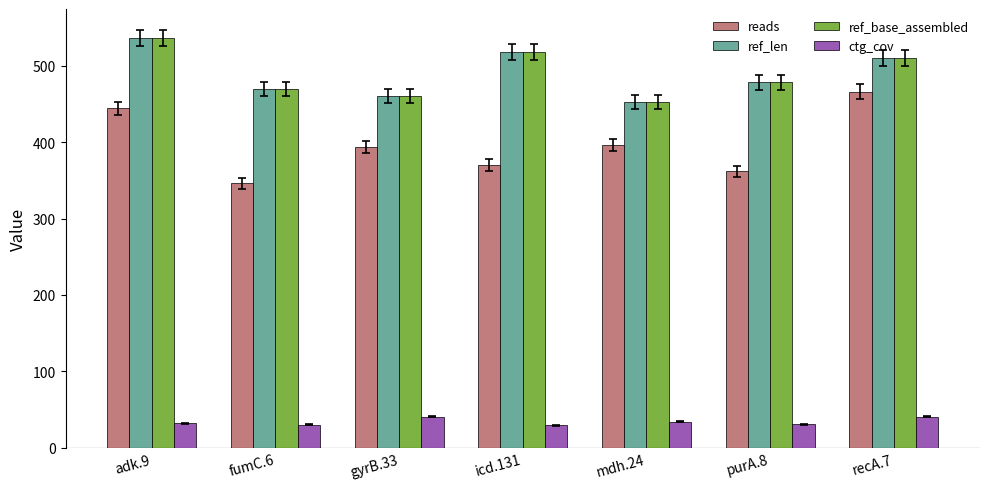

At which category does the chart reach its peak across all series?

adk.9